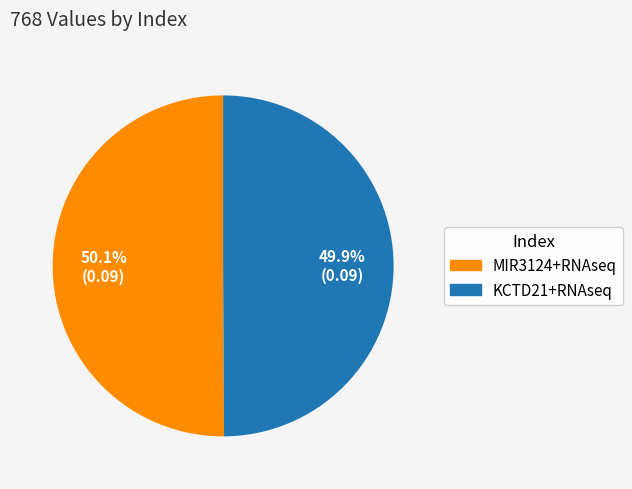

How many segments does this pie chart have?

2